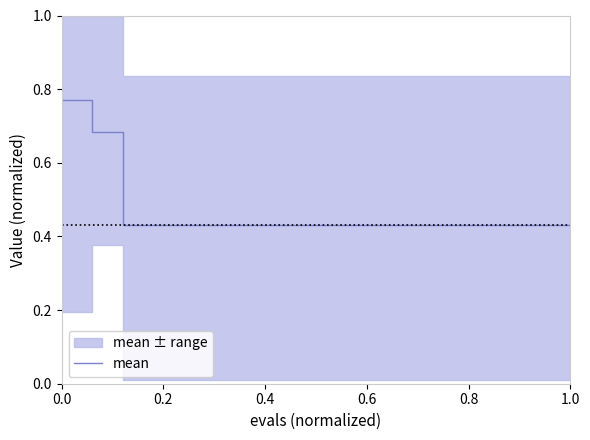

How many lines are shown in the chart?

1